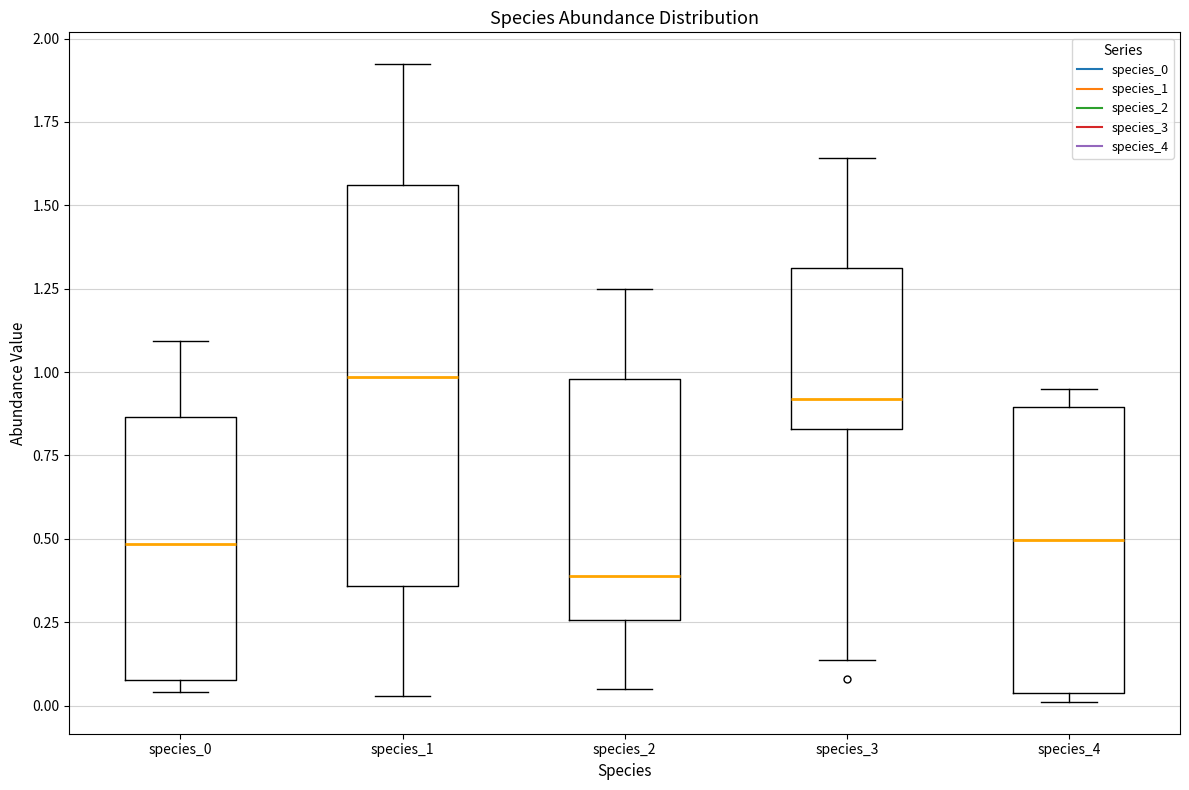

Reading left to right, transcribe this box plot: for each box, give where its median line is, the range the box spans, and where its two whiskers end, as read against the y-axis. The values are not printed on the chart, so give them approximately, as read against the axis.

species_0: median 0.50, box 0.10 to 0.85, whiskers 0.05 to 1.10
species_1: median 1.00, box 0.35 to 1.55, whiskers 0.05 to 1.90
species_2: median 0.40, box 0.25 to 1.00, whiskers 0.05 to 1.25
species_3: median 0.90, box 0.85 to 1.30, whiskers 0.15 to 1.65
species_4: median 0.50, box 0.05 to 0.90, whiskers 0.00 to 0.95